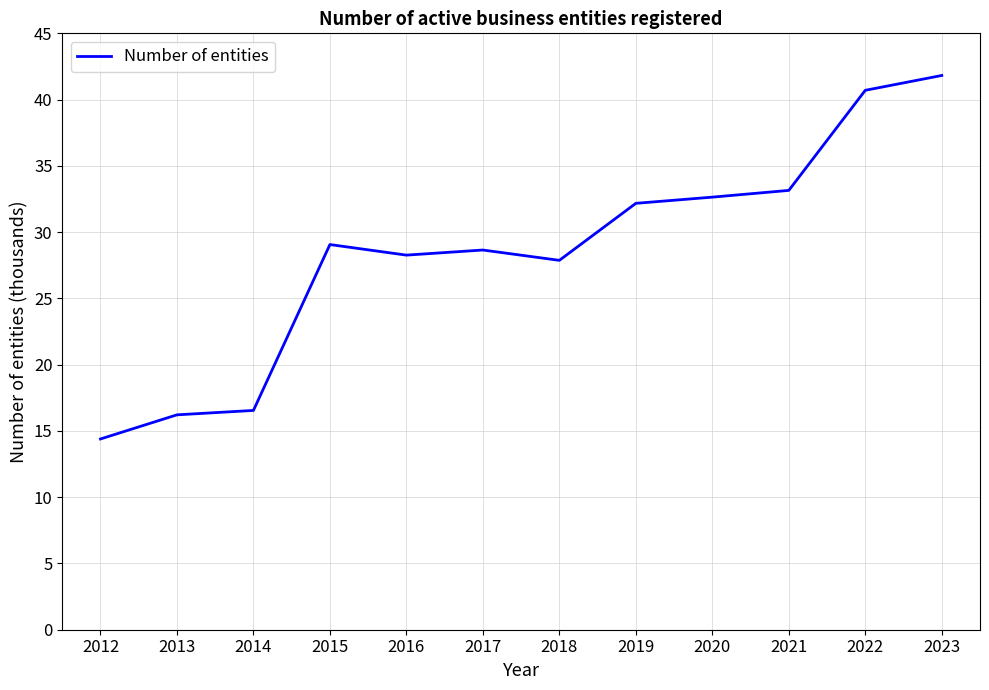

What is the approximate value at 2022?

40.7